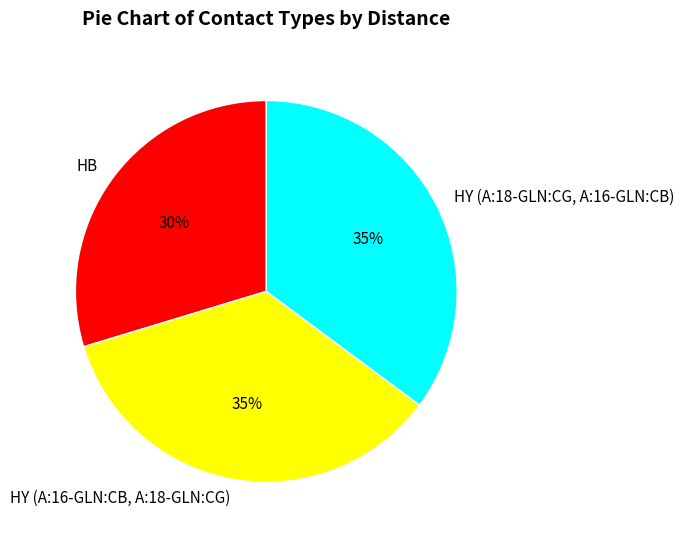

How many segments does this pie chart have?

3